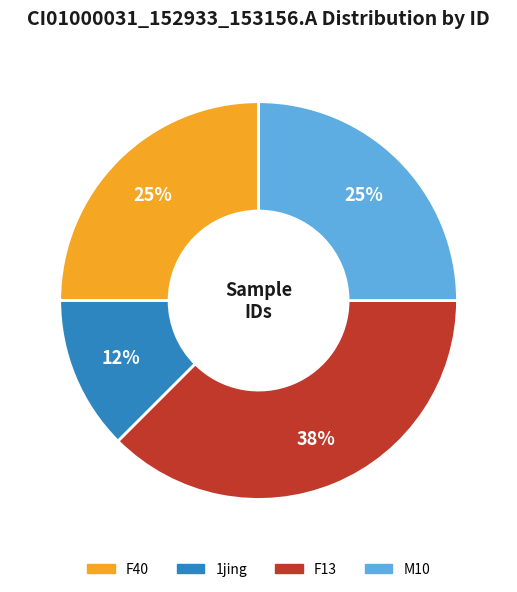

How many slices are in this pie chart?

4